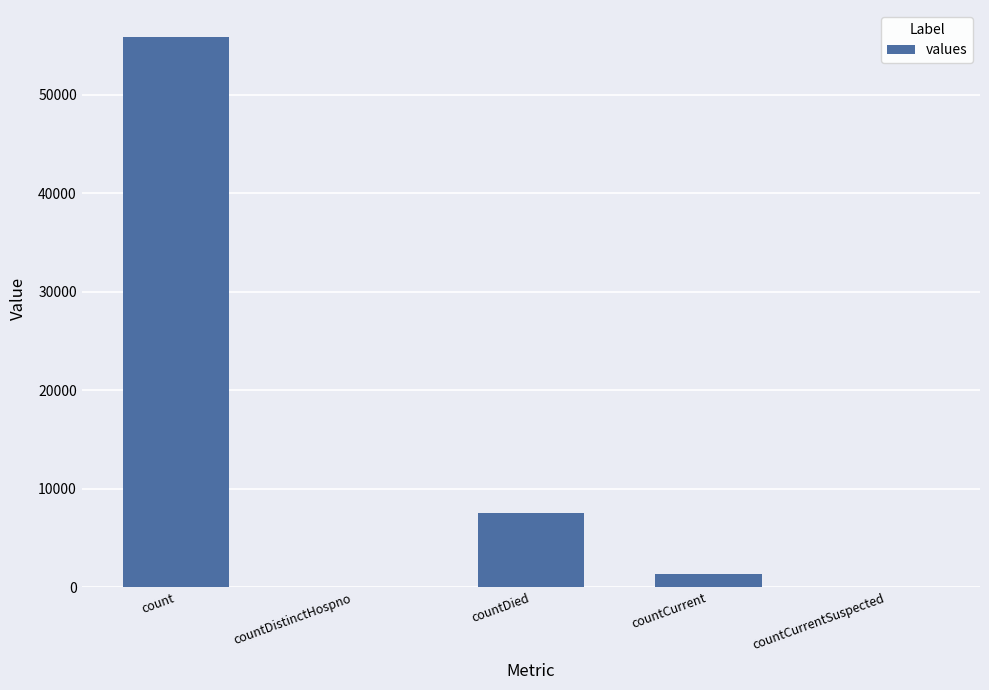

What is the average value?

12945